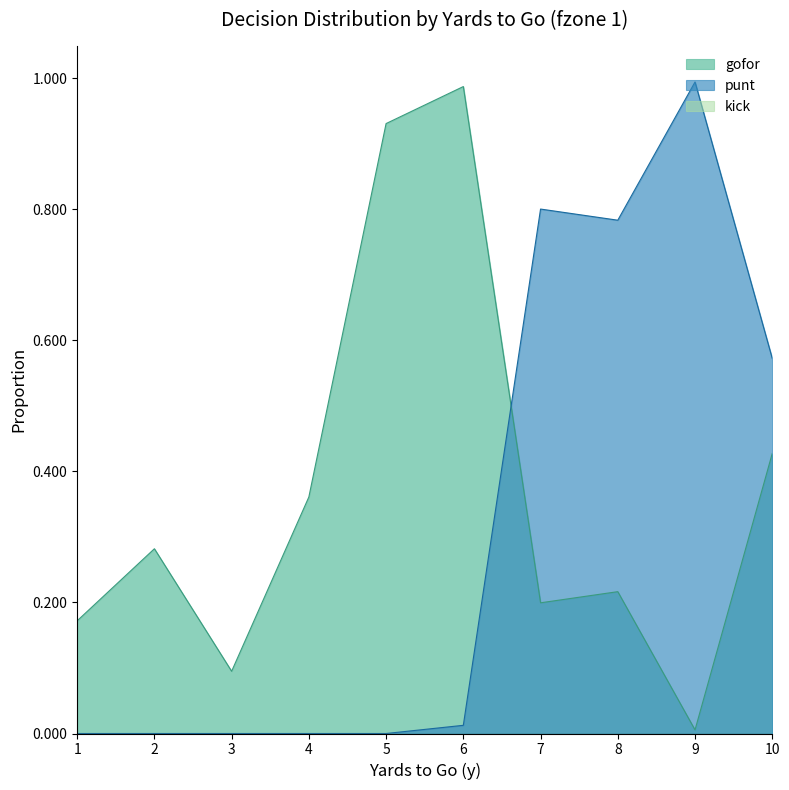

The gofor series shows 0.7 at 10. True or false?

False